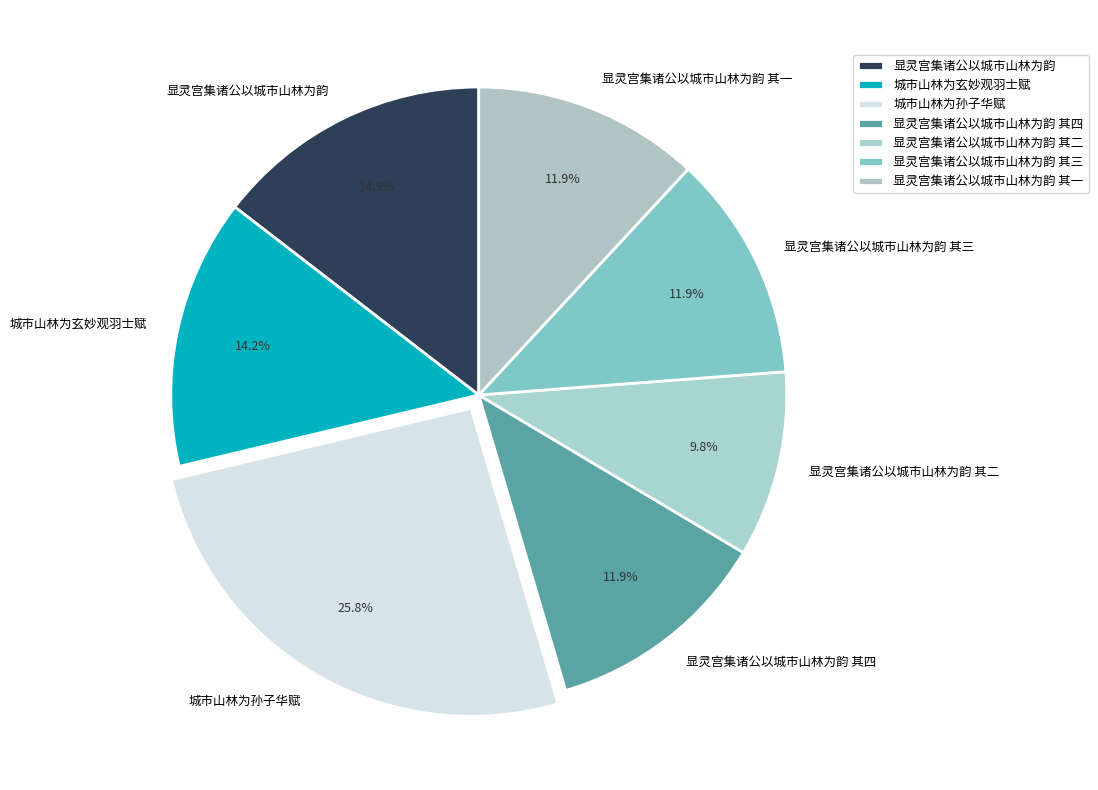

What percentage is the 城市山林为孙子华赋 slice, to the nearest percent?

26%